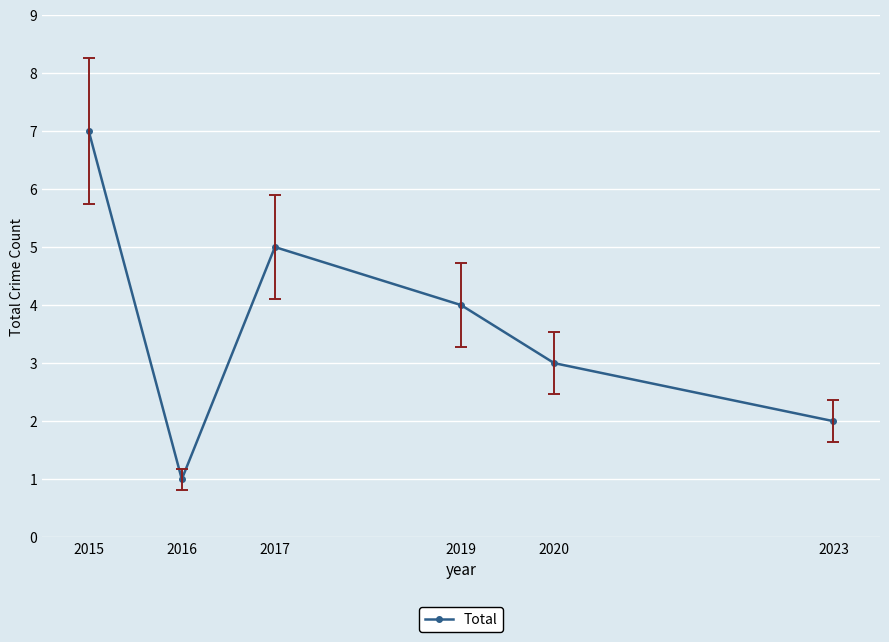

Count the values in the range 2 to 5.

4